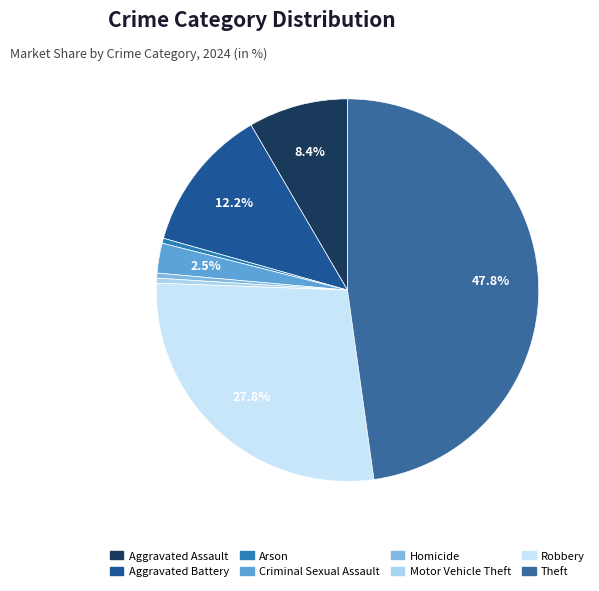

Between Arson and Aggravated Assault, which is larger?

Aggravated Assault